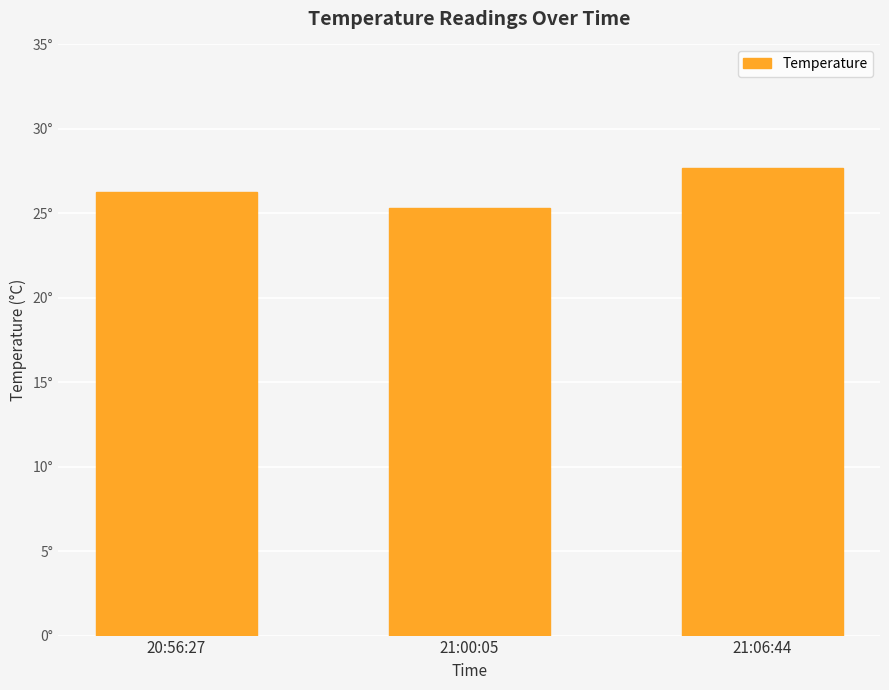

Is it true that the value at 21:06:44 is 27.7?

True